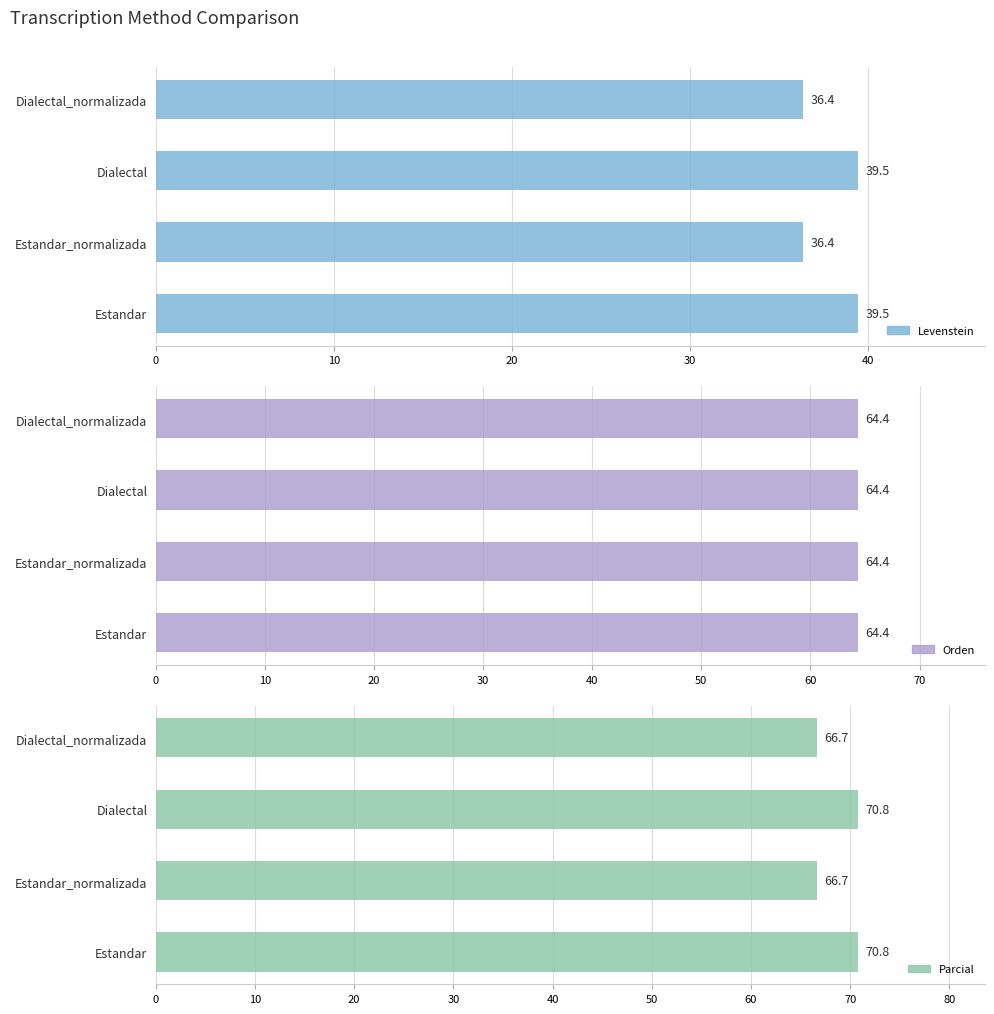

Which series has the largest total across all categories?

Parcial